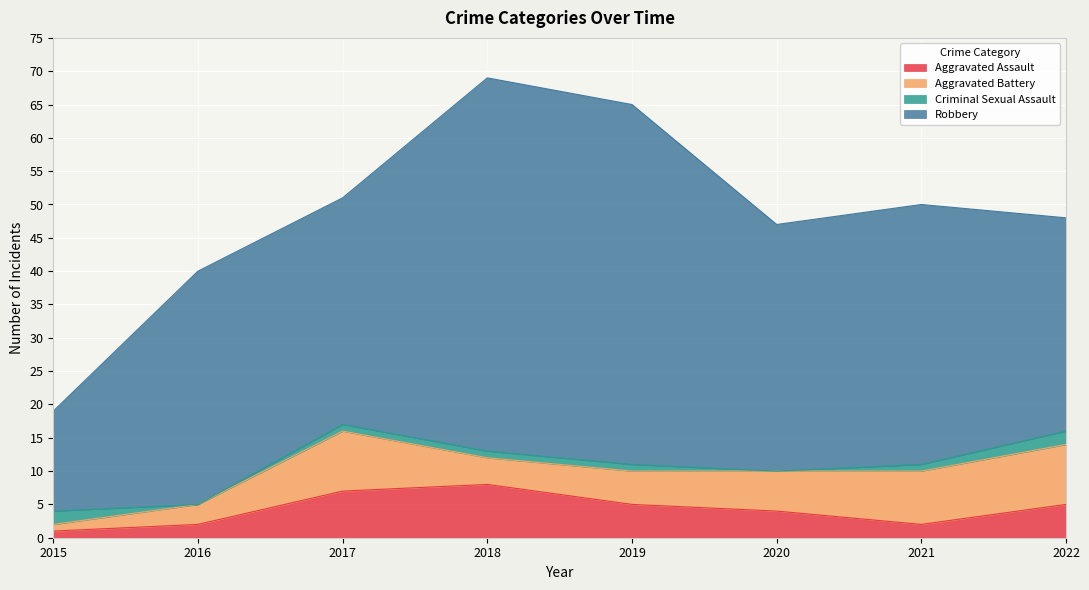

True or false: Aggravated Battery and Robbery intersect in this chart.

False